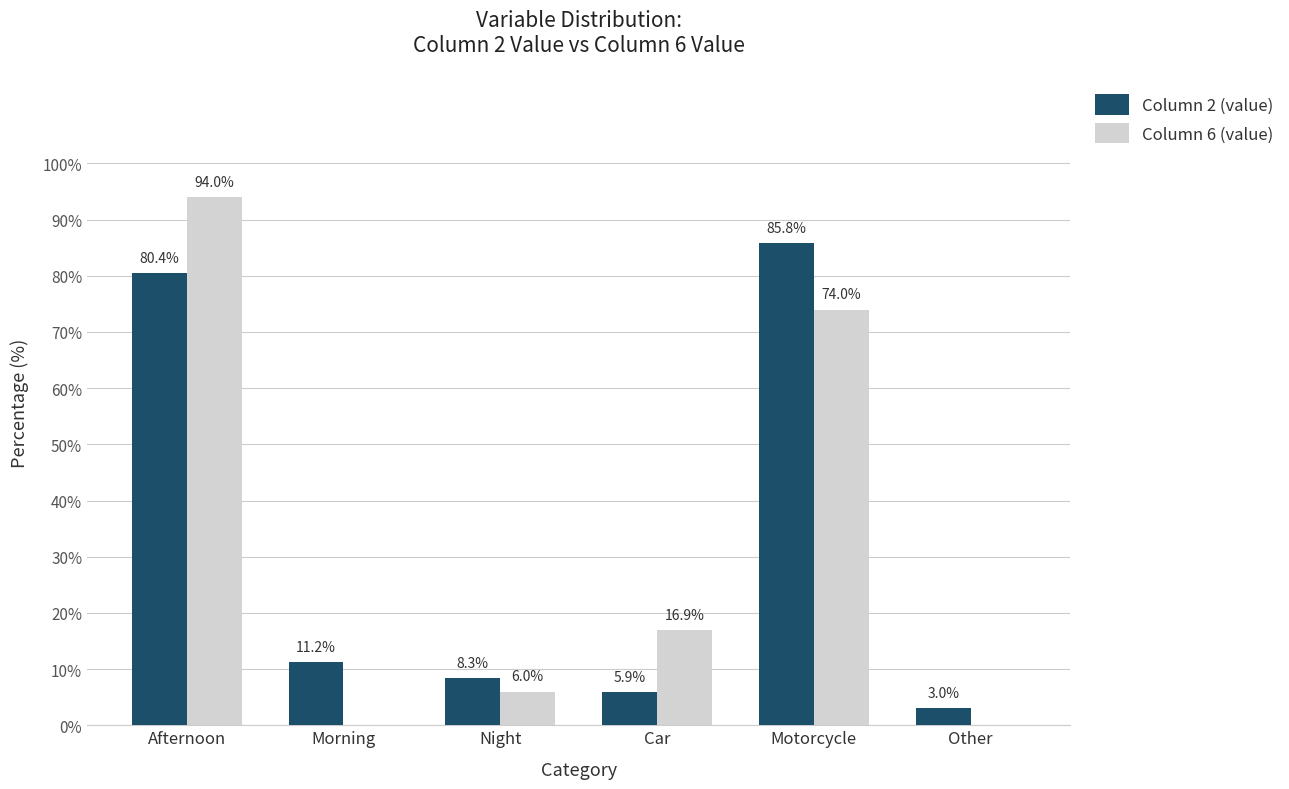

What is the total value across all series at Motorcycle?

159.8